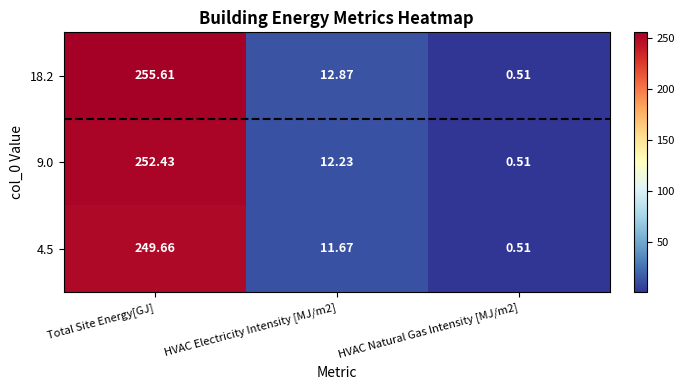

Which series has the widest spread of values?

18.2